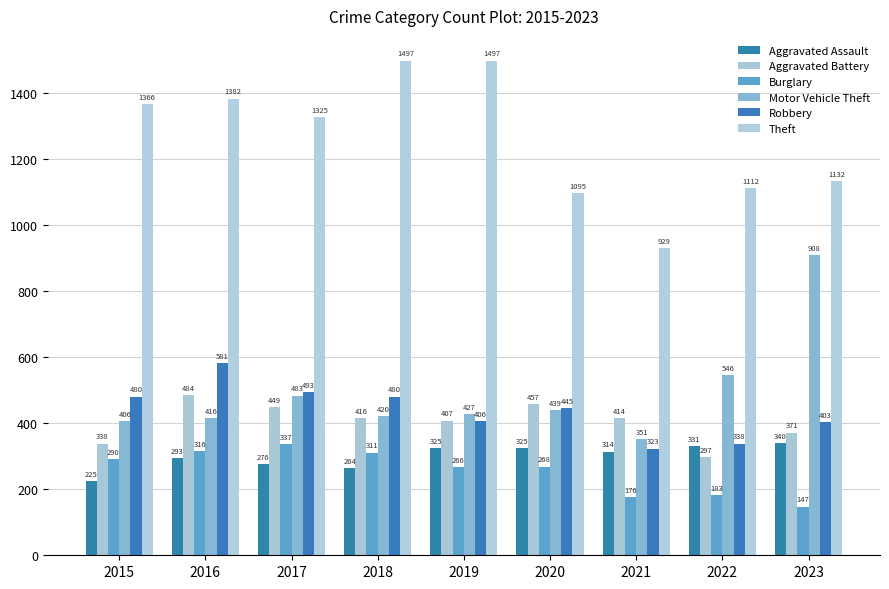

How many data points does each series have?

9